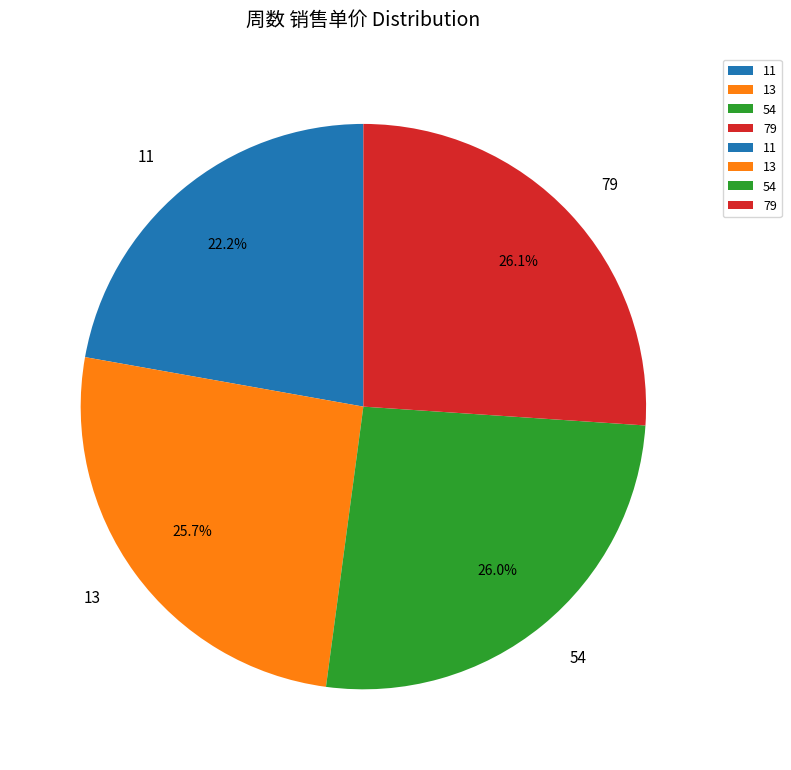

What is the ratio of the value at 13 to the value at 11?

1.2